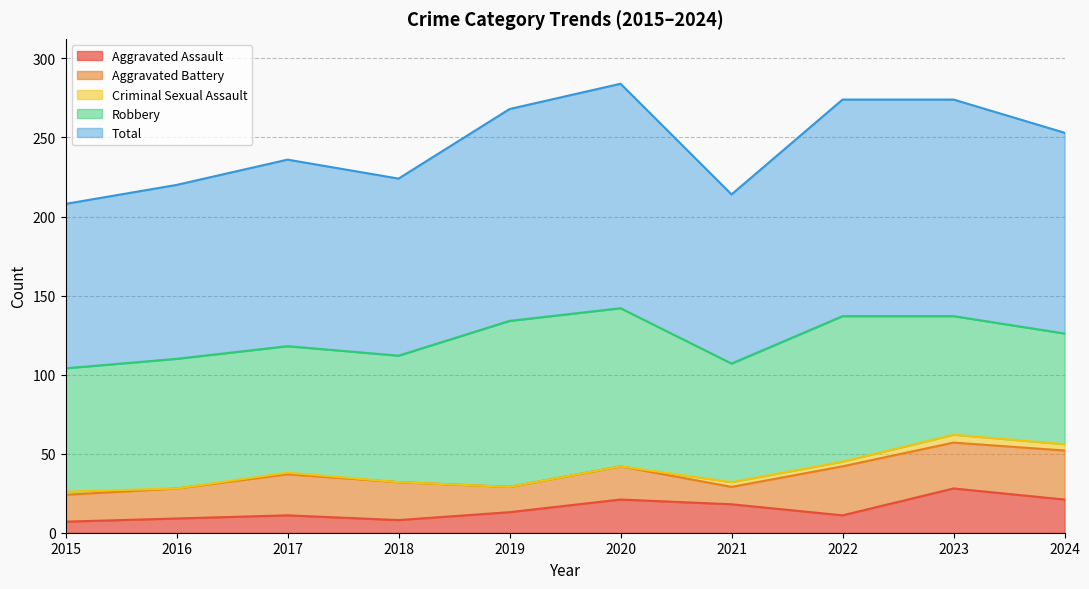

Where is the first local maximum for Robbery?

2016